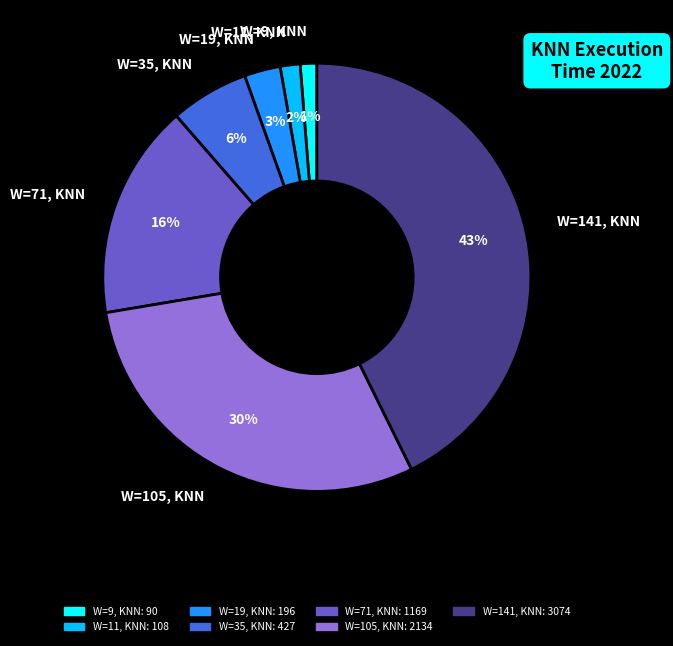

What is the largest slice in the pie chart?

W=141, KNN